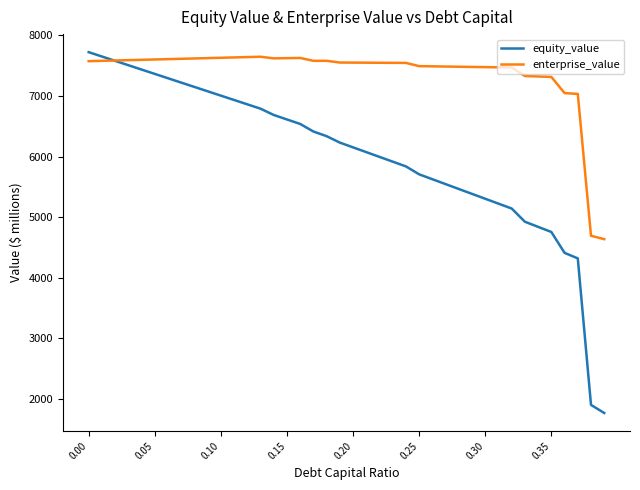

Which series has the largest total across all categories?

enterprise_value